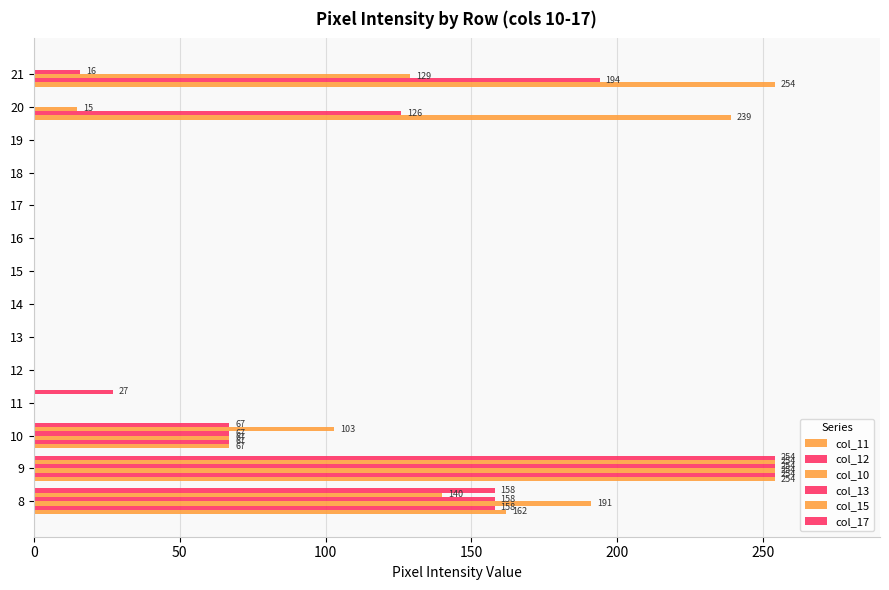

Count the number of data series in this chart.

6